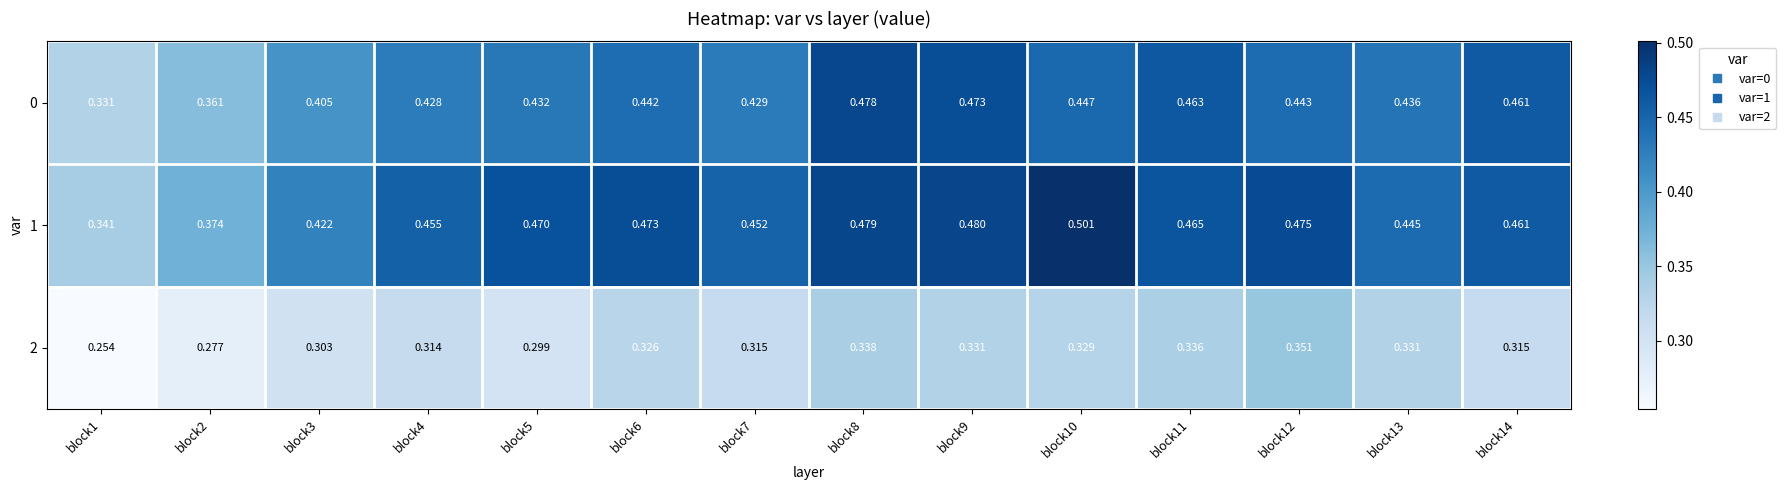

List the series in order of their peak value, highest first.

1, 0, 2